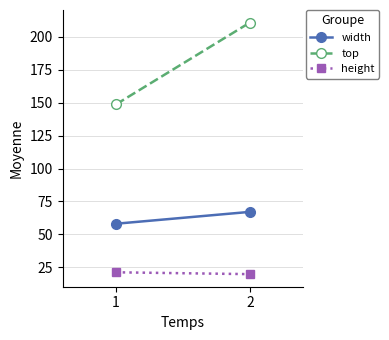

Rank the series by their maximum value, from highest to lowest.

top, width, height